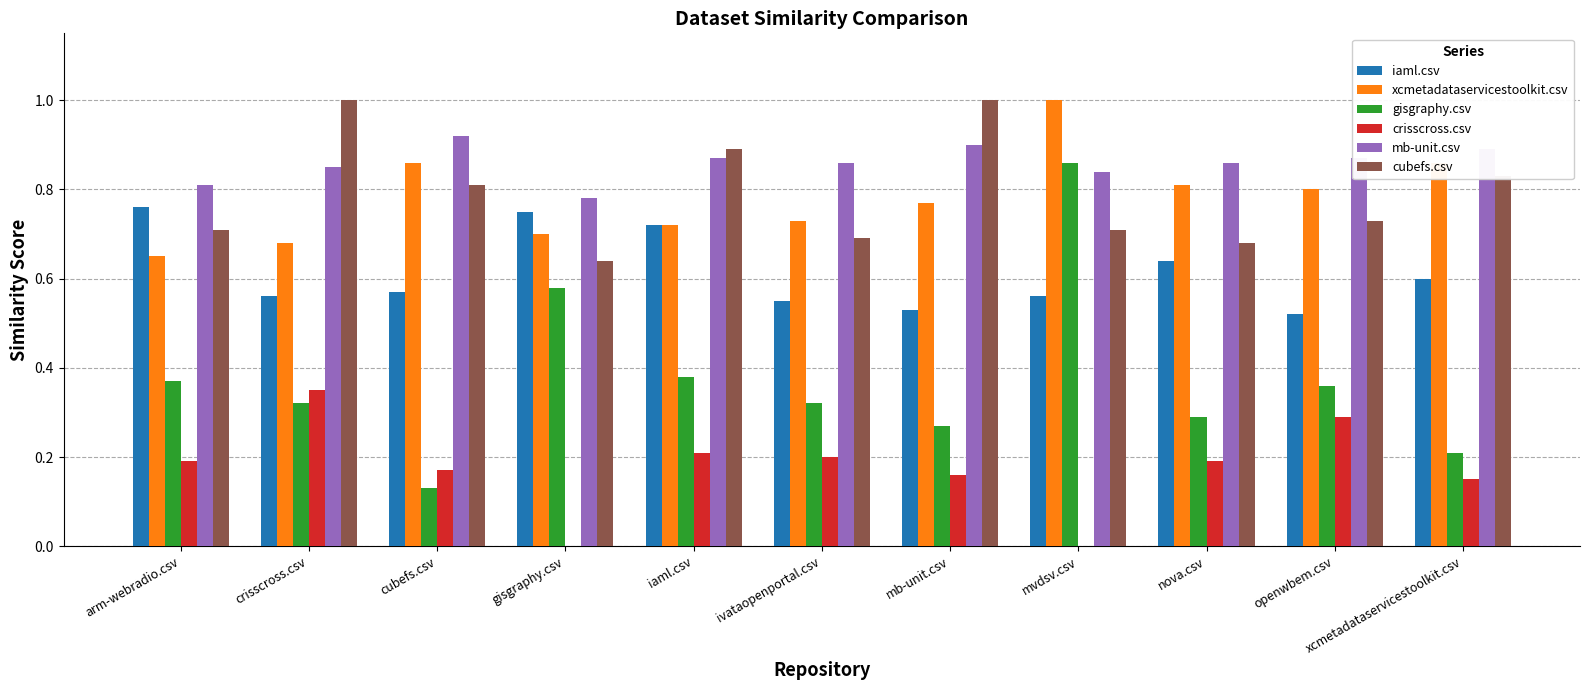

Which series changed the most between mvdsv.csv and xcmetadataservicestoolkit.csv?

gisgraphy.csv